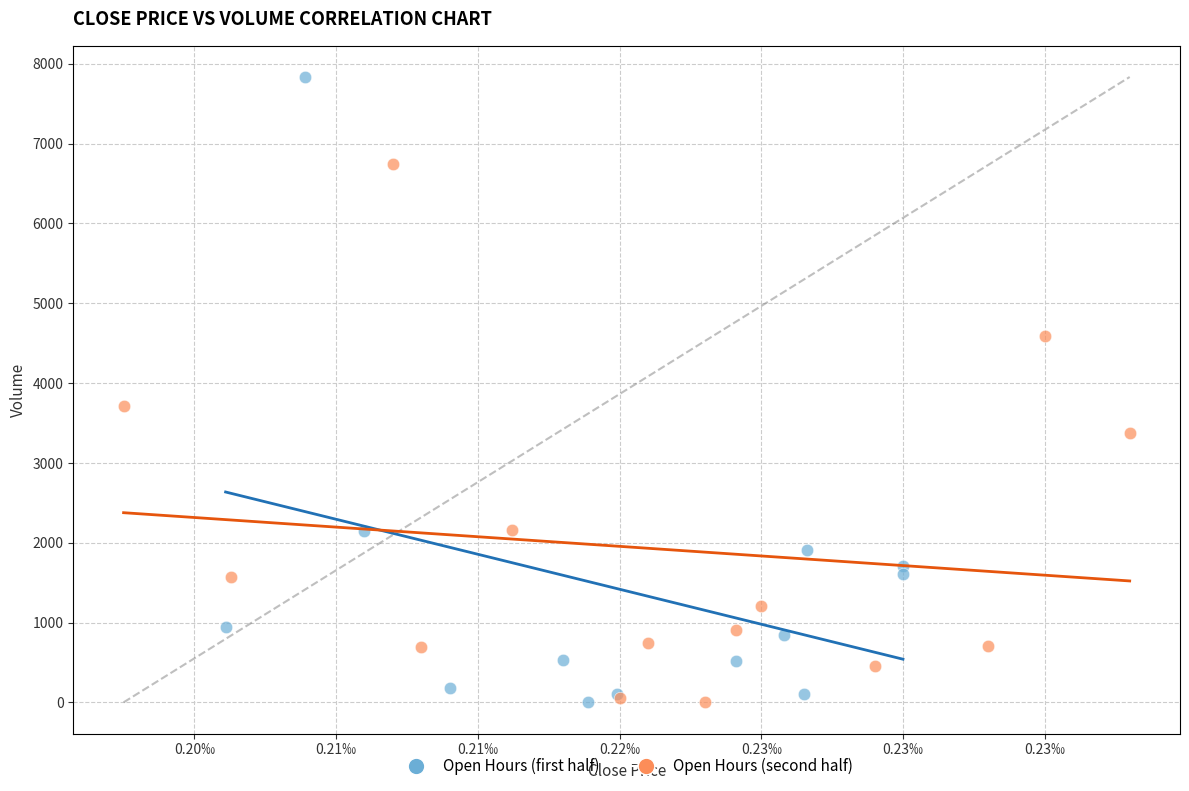

Which series has the largest Y range (max minus min)?

Open Hours (first half)